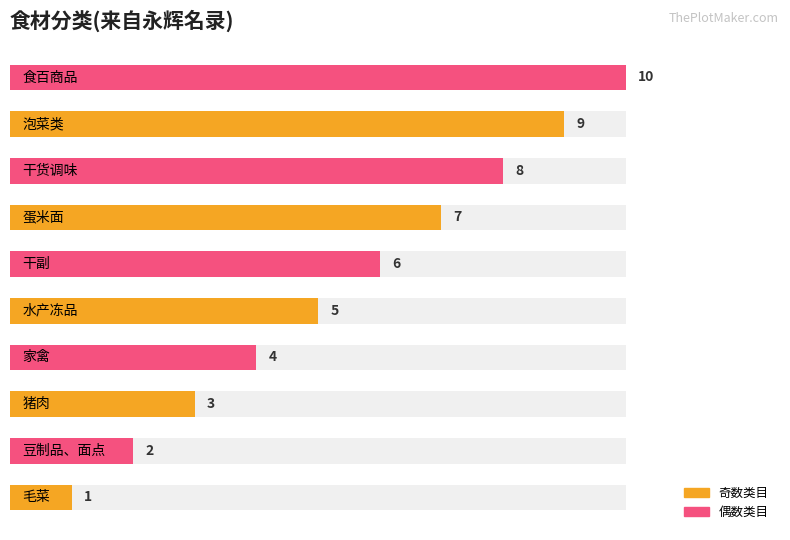

Between 4 and 9, which is larger?

9